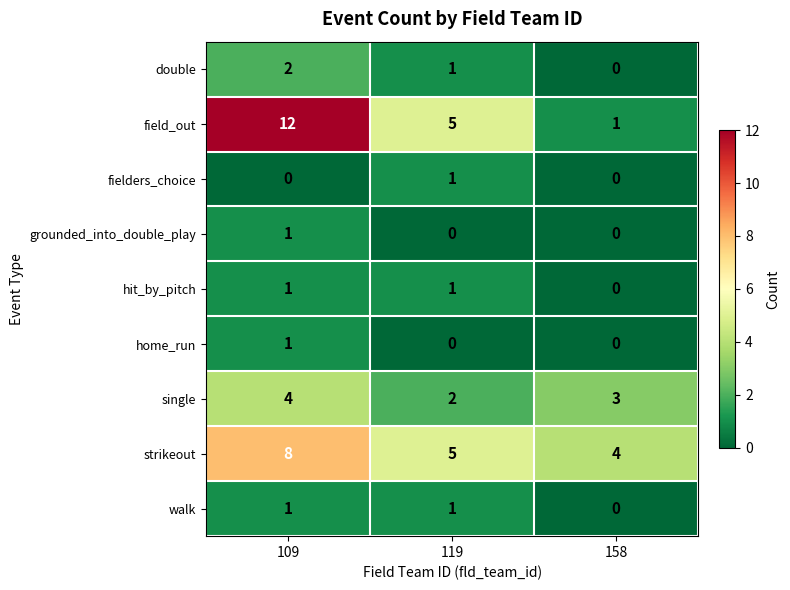

Which series changed the most between 109 and 119?

field_out